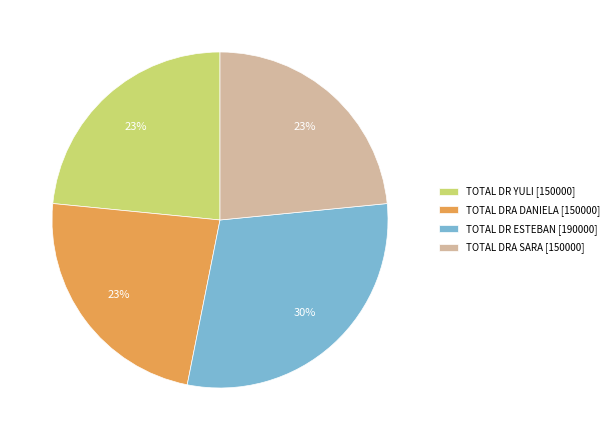

Is the sum of TOTAL DR ESTEBAN and TOTAL DRA SARA greater than half?

Yes